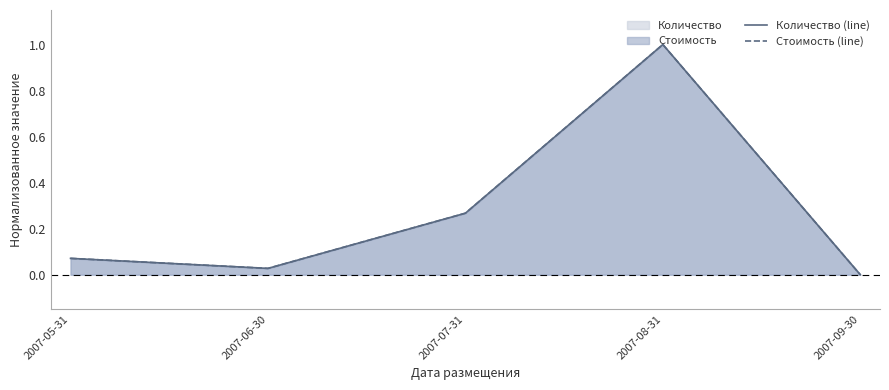

What are all the series names shown in the legend?

Количество (line), Стоимость (line)